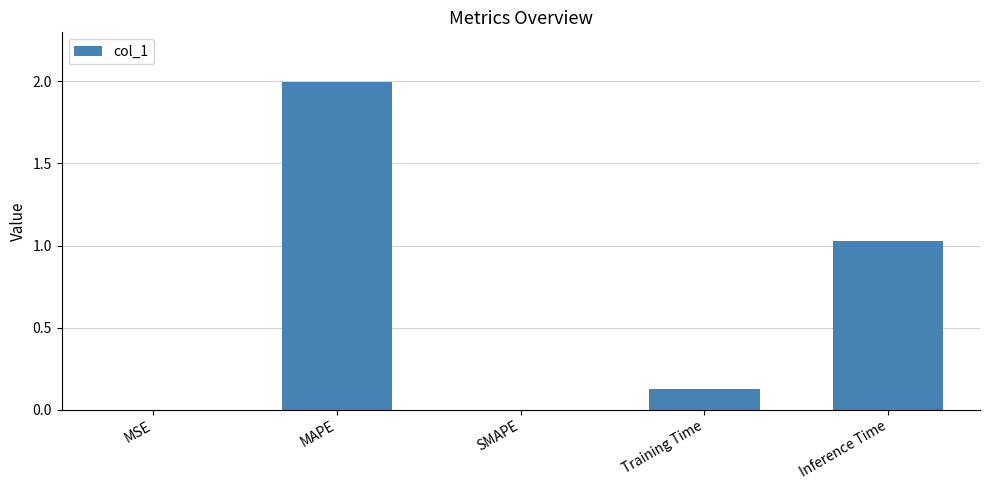

What is the change in value from MAPE to Inference Time?

-1.0